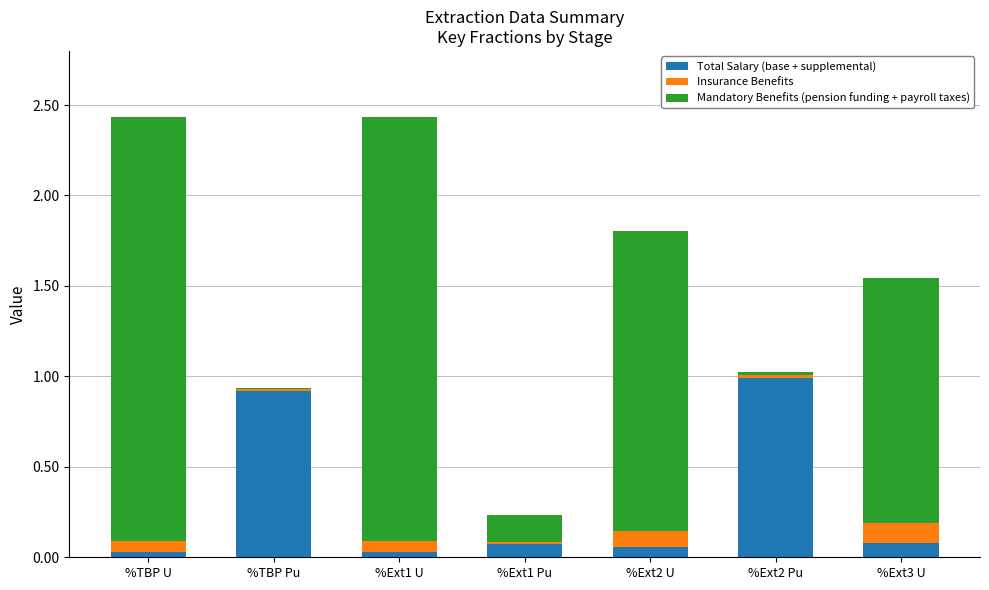

Which category has the highest value in the Total Salary (base + supplemental) series?

%Ext2 Pu